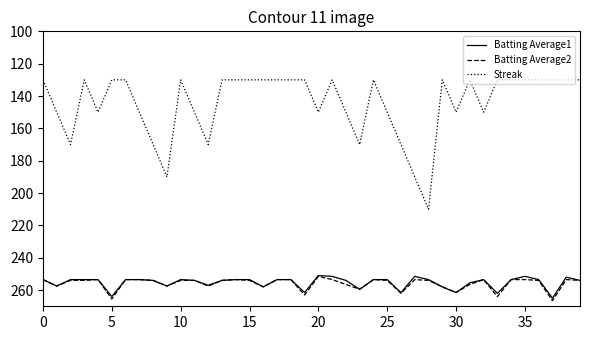

True or false: Batting Average1 and Streak intersect in this chart.

False